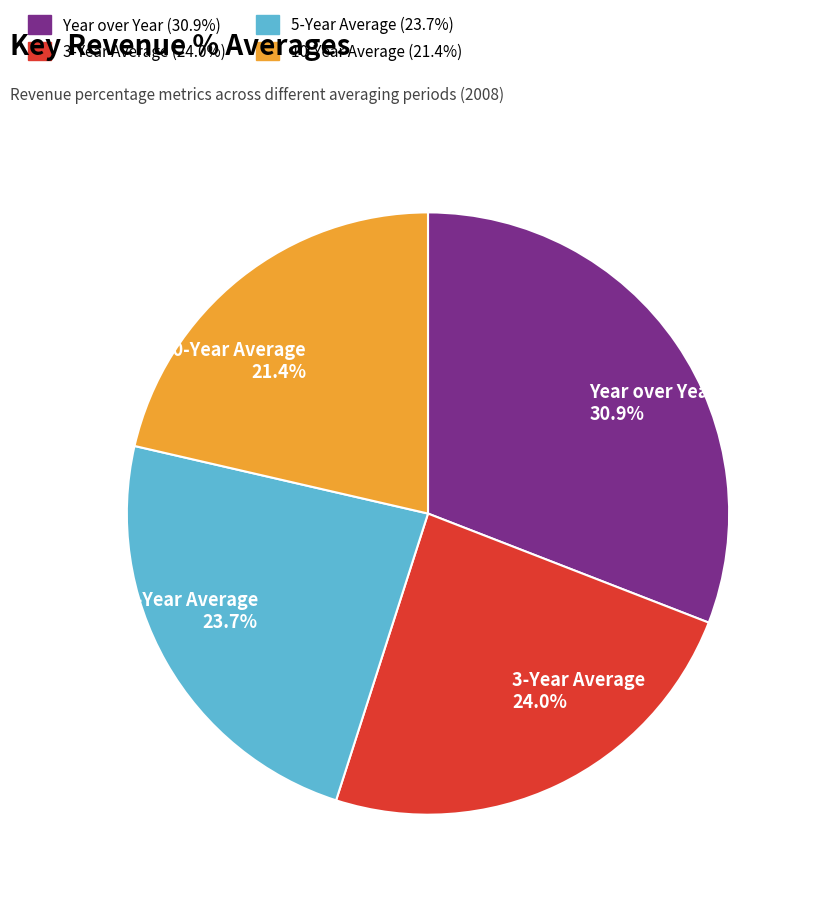

Which slice is the largest?

Year over Year